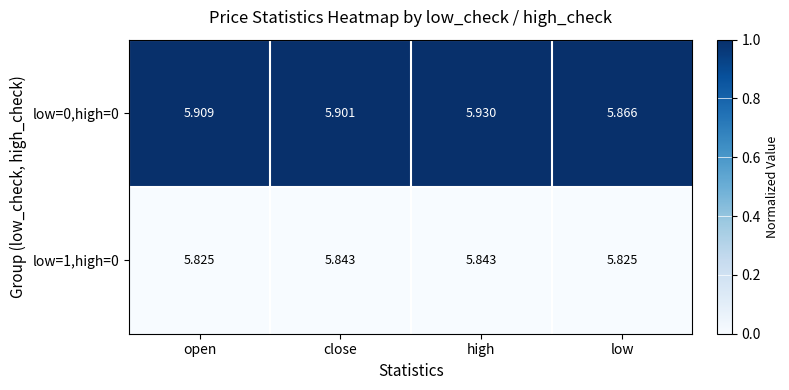

At which category is the sum across all series the highest?

high